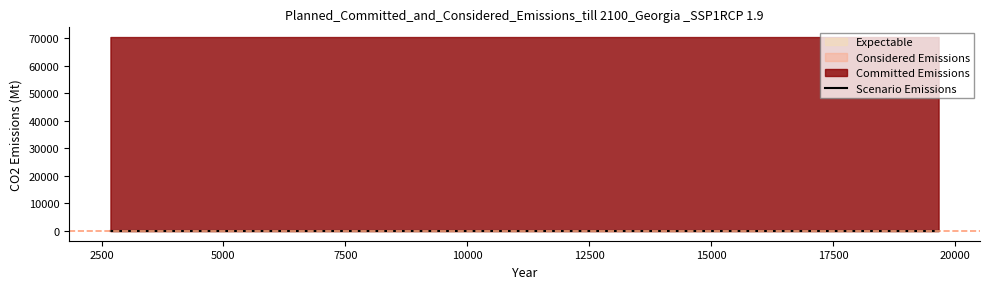

True or false: the data has more than 1 interior local peaks.

False